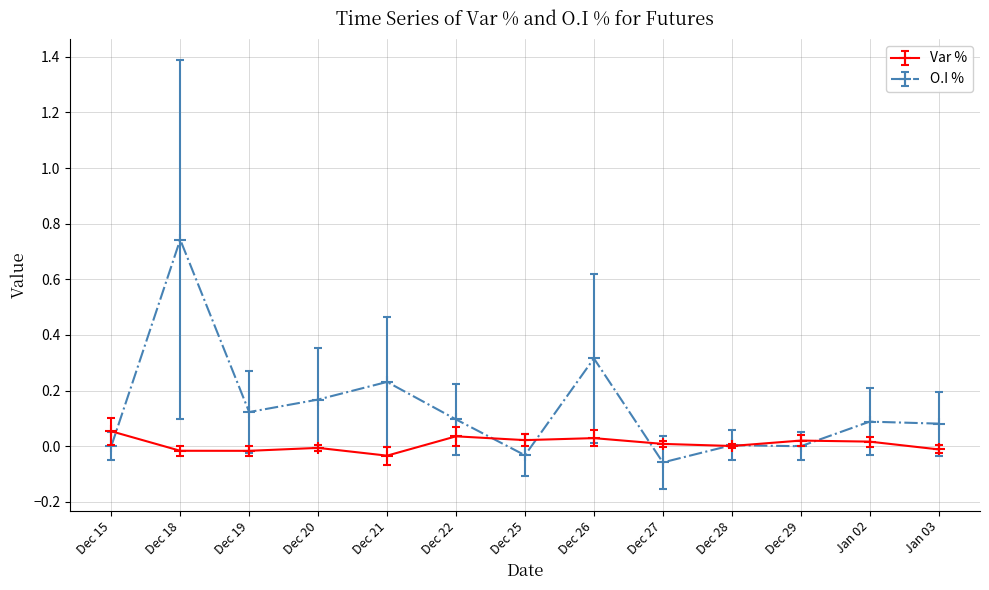

How many distinct data groups are displayed?

2